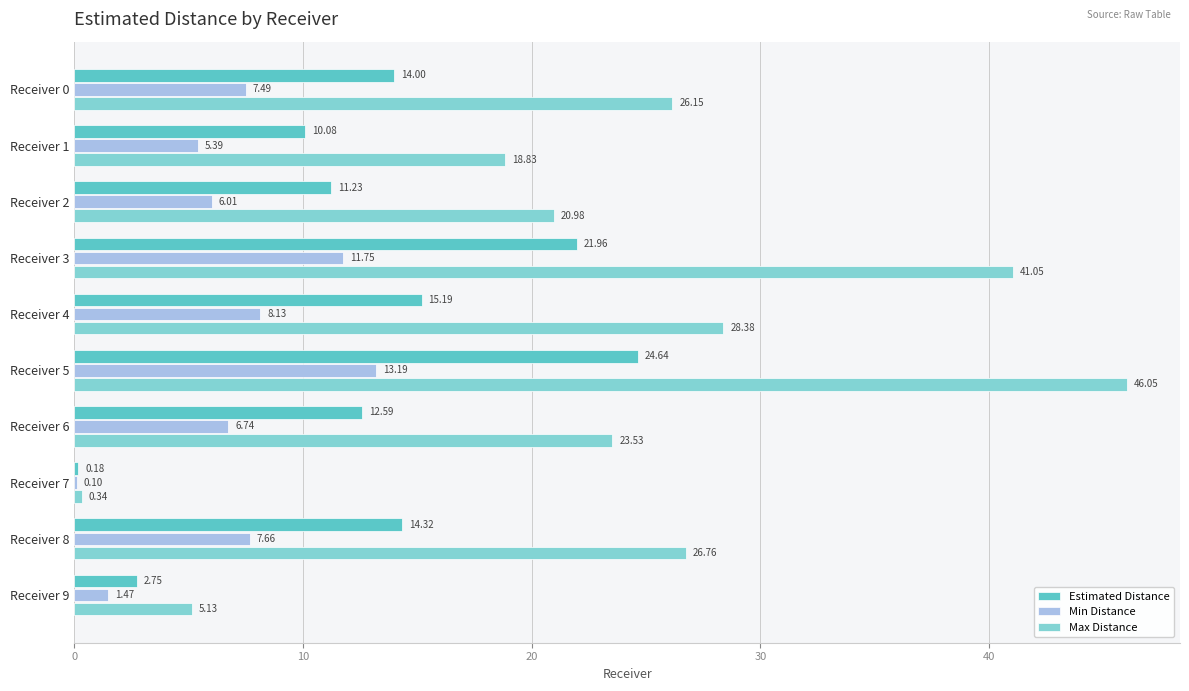

What is the total value across all series at Receiver 3?

74.8